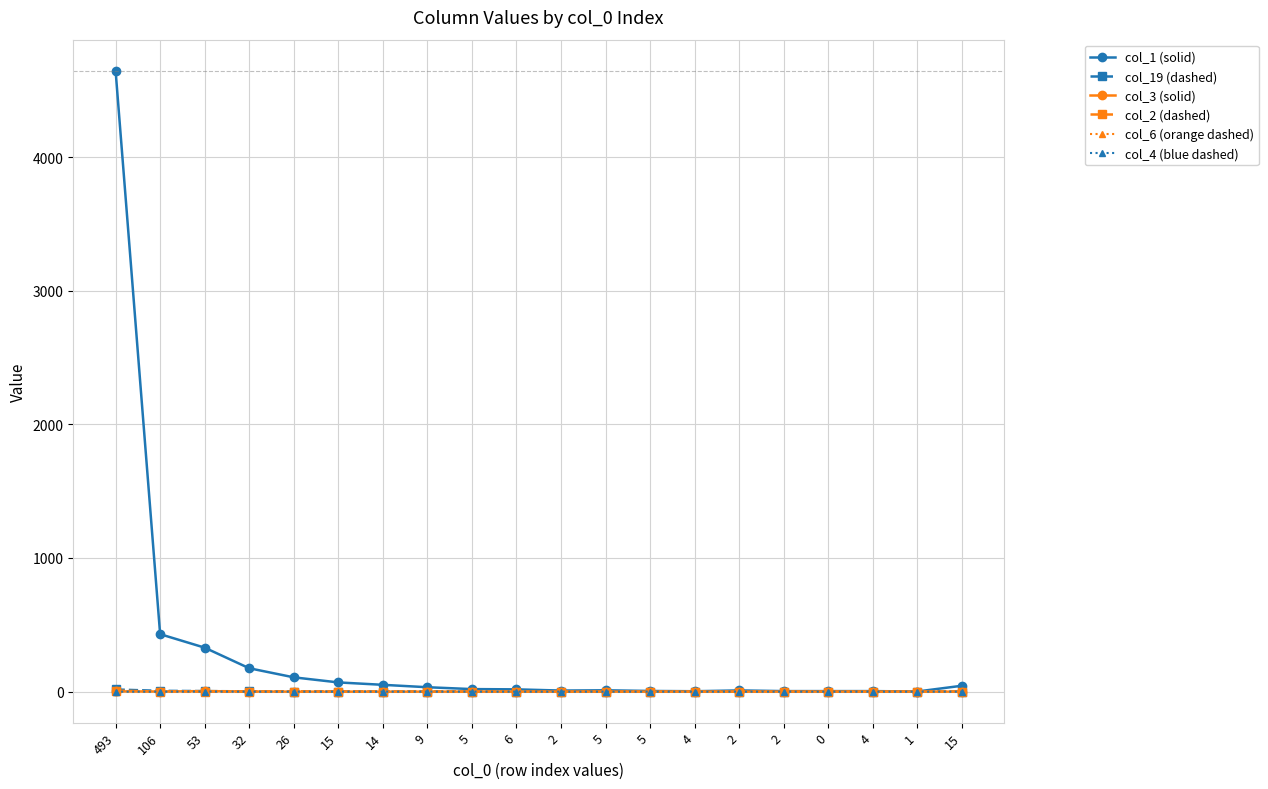

How many lines are shown in the chart?

6